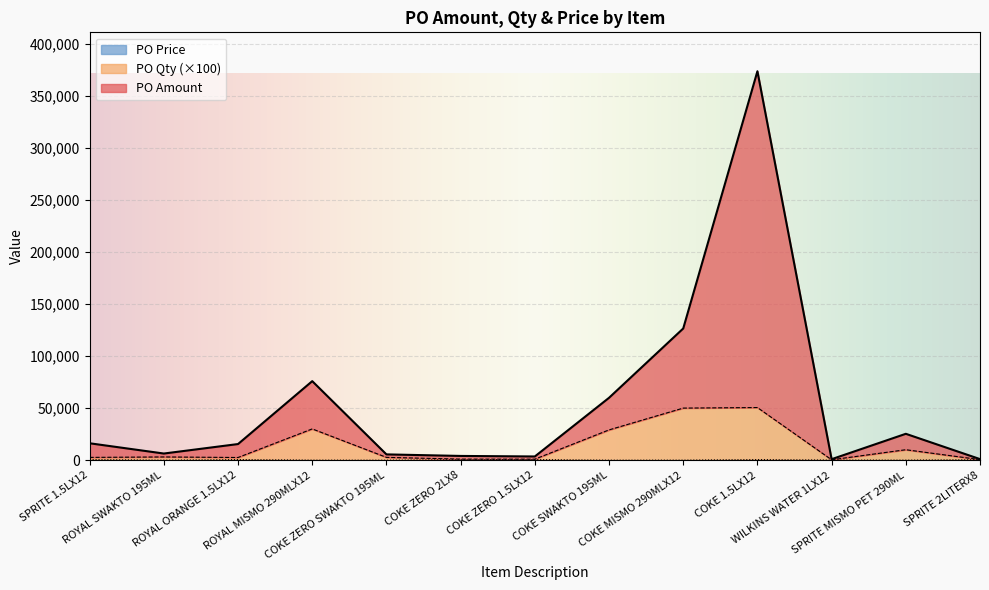

Reading right to left, what are all the values shown in this chart?

PO Amount: SPRITE 2LITERX8=1147.3	SPRITE MISMO PET 290ML=25457.0	WILKINS WATER 1LX12=1064.0	COKE 1.5LX12=373870.7	COKE MISMO 290MLX12=126657.0	COKE SWAKTO 195ML=60056.0	COKE ZERO 1.5LX12=3672.5	COKE ZERO 2LX8=4185.7	COKE ZERO SWAKTO 195ML=5672.0	ROYAL MISMO 290MLX12=76057.0	ROYAL ORANGE 1.5LX12=15614.4	ROYAL SWAKTO 195ML=6496.0	SPRITE 1.5LX12=16360.8
PO Qty: SPRITE 2LITERX8=639.6	SPRITE MISMO PET 290ML=10157.0	WILKINS WATER 1LX12=491.0	COKE 1.5LX12=50687.0	COKE MISMO 290MLX12=50157.0	COKE SWAKTO 195ML=29210.0	COKE ZERO 1.5LX12=1087.0	COKE ZERO 2LX8=1139.6	COKE ZERO SWAKTO 195ML=2810.0	ROYAL MISMO 290MLX12=30157.0	ROYAL ORANGE 1.5LX12=2687.0	ROYAL SWAKTO 195ML=3210.0	SPRITE 1.5LX12=2787.0
PO Price: SPRITE 2LITERX8=539.6	SPRITE MISMO PET 290ML=157.0	WILKINS WATER 1LX12=191.0	COKE 1.5LX12=687.0	COKE MISMO 290MLX12=157.0	COKE SWAKTO 195ML=110.0	COKE ZERO 1.5LX12=687.0	COKE ZERO 2LX8=539.6	COKE ZERO SWAKTO 195ML=110.0	ROYAL MISMO 290MLX12=157.0	ROYAL ORANGE 1.5LX12=687.0	ROYAL SWAKTO 195ML=110.0	SPRITE 1.5LX12=687.0